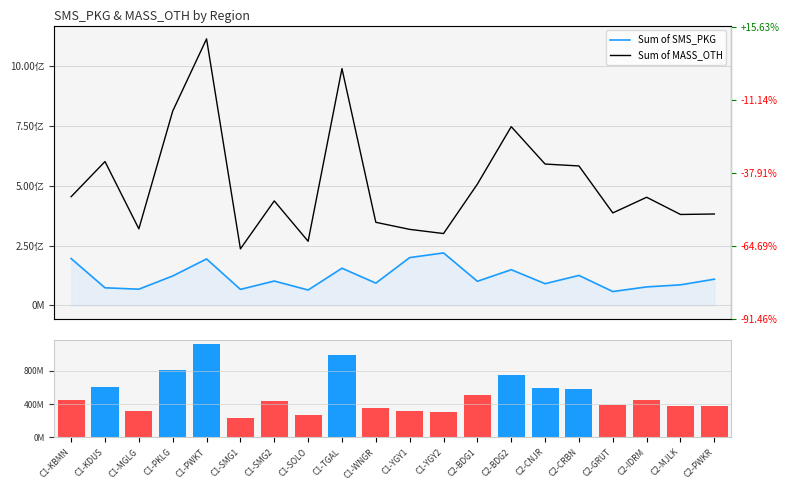

What is the average value of the Sum of MASS_OTH series?

511222053.6